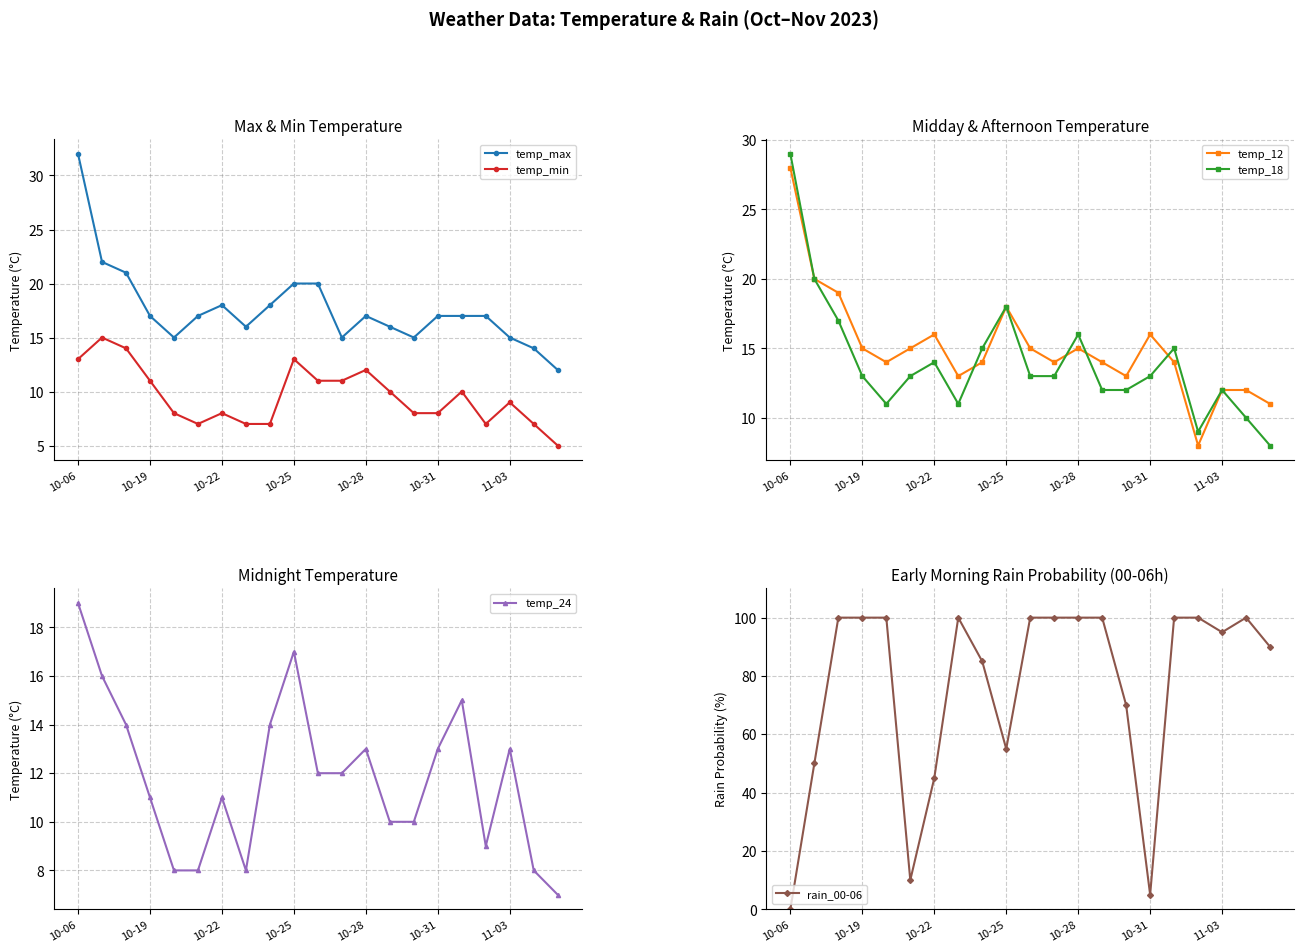

True or false: rain_00-06 has more than 0 interior local peaks.

True